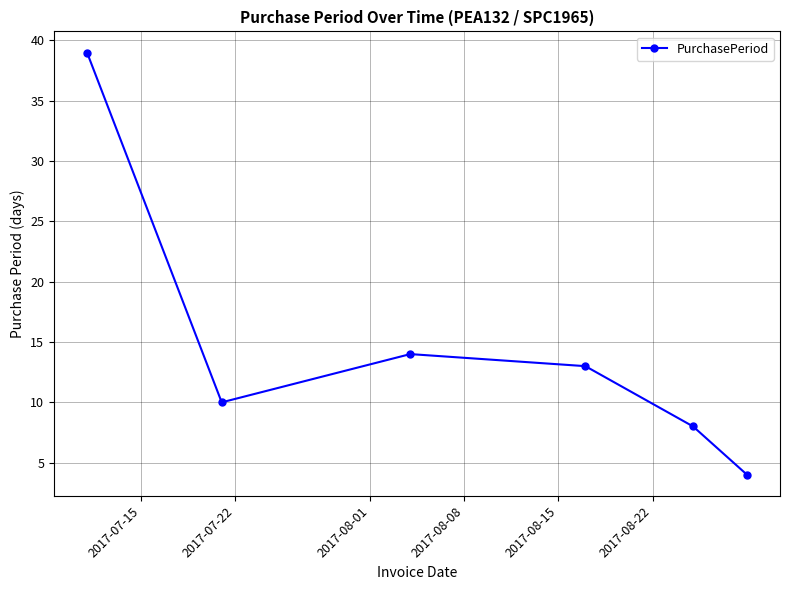

What is the minimum value shown in the chart?

4